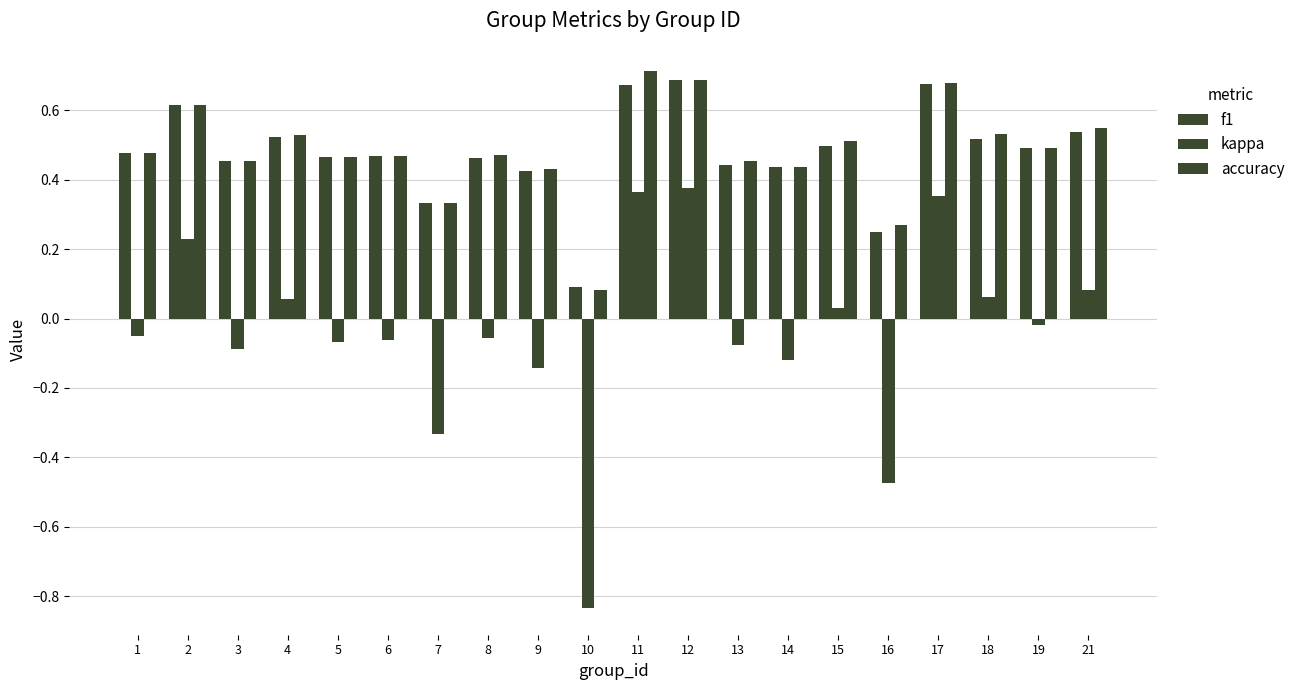

Does the chart contain any negative values?

Yes